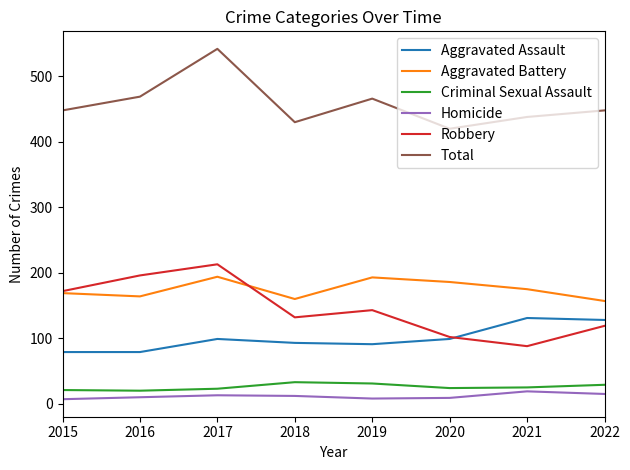

Which label corresponds to the largest value in the chart?

2017